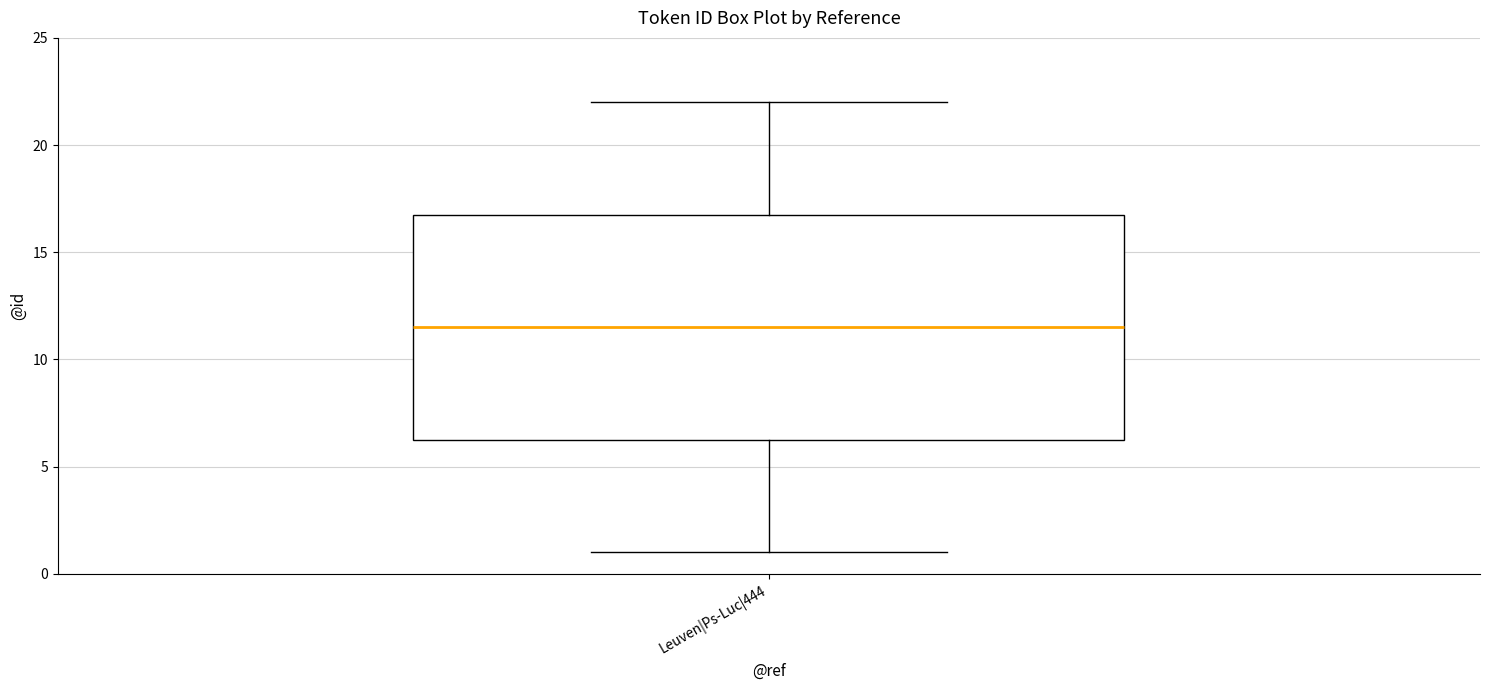

Transcribe this box plot: give where the median line is, the range the box spans, and where the two whiskers end, as read against the y-axis. The values are not printed on the chart, so give them approximately, as read against the axis.

median 11.5, box 6.5 to 17.0, whiskers 1.0 to 22.0